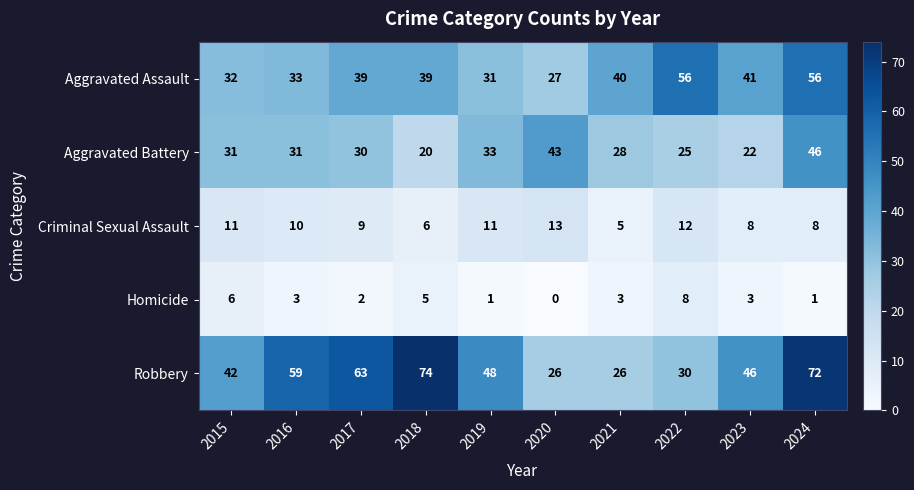

Count the number of data series in this chart.

5